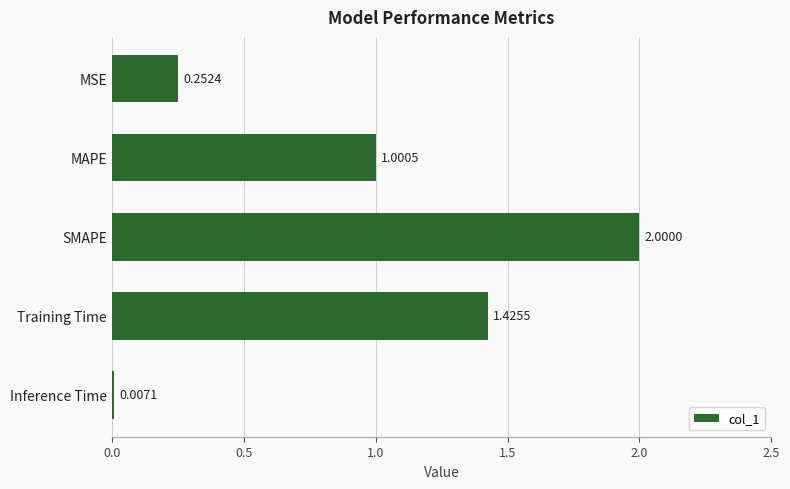

Between Inference Time and MAPE, which is larger?

MAPE